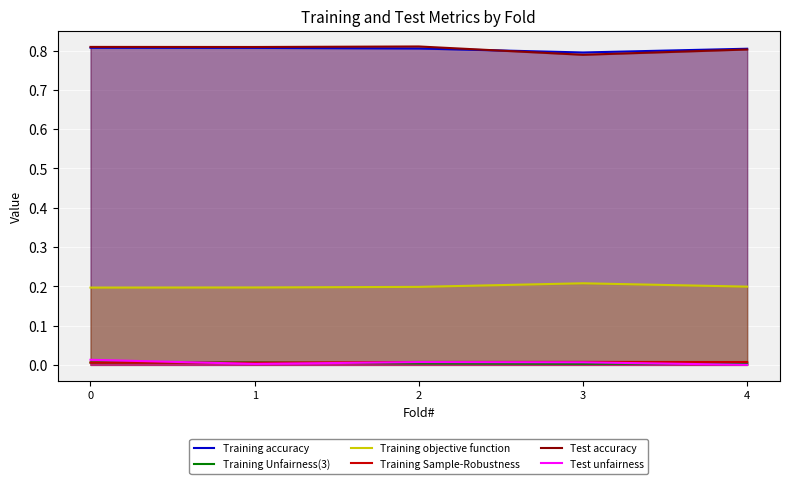

How many interior local valleys does the Test accuracy series have?

2